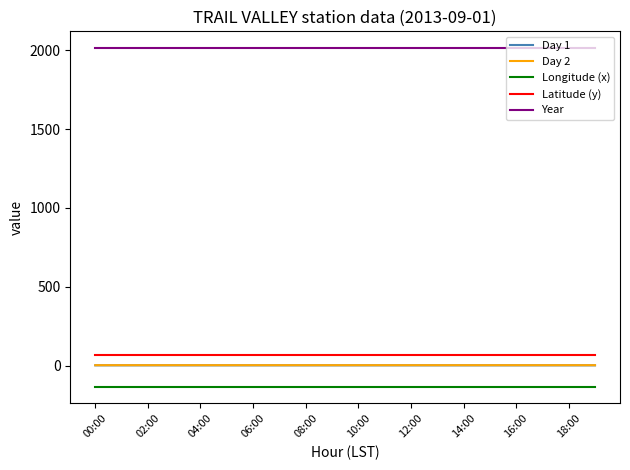

True or false: Day 1 and Day 2 cross at least once.

False